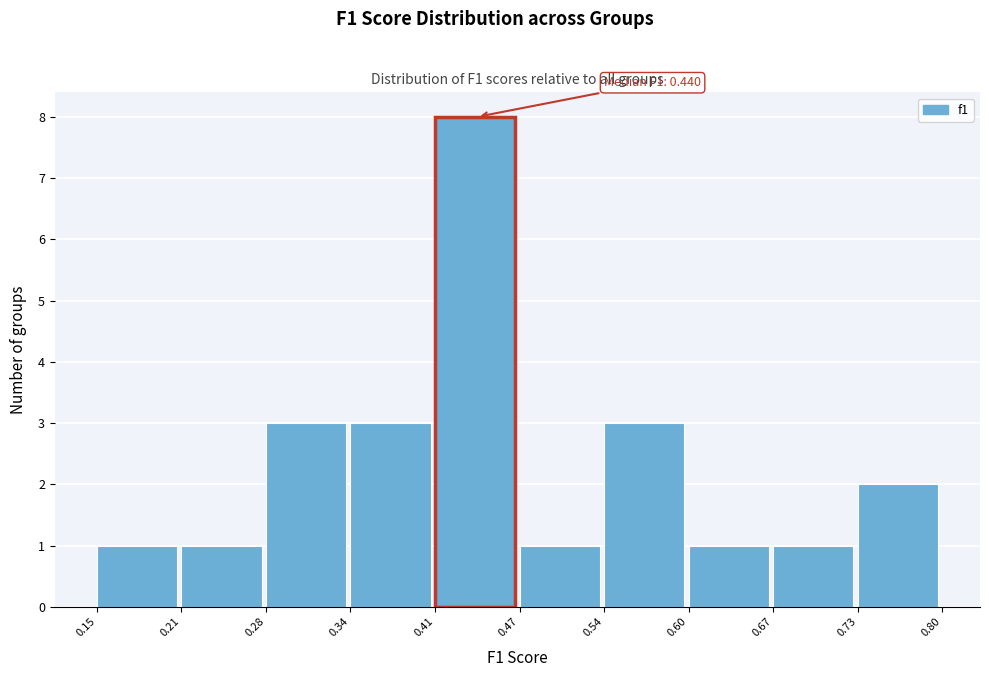

Which range on the x-axis has the tallest bar?

0.41 to 0.47